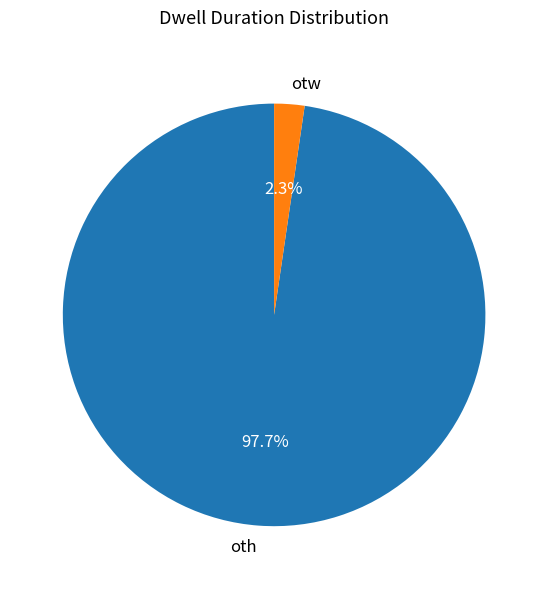

Is it true that oth is 85% of the pie?

False